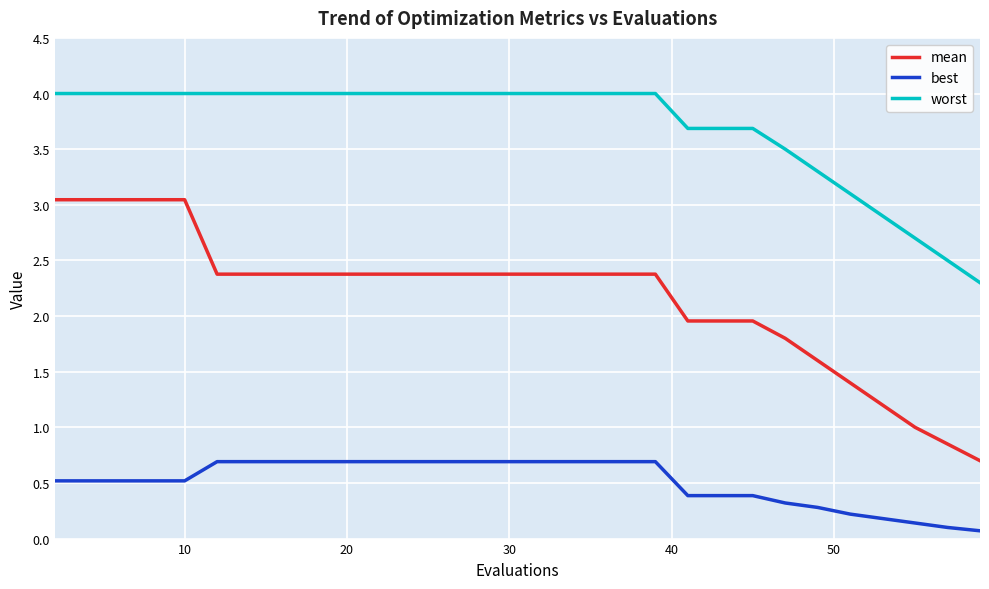

What are all the series names shown in the legend?

mean, best, worst